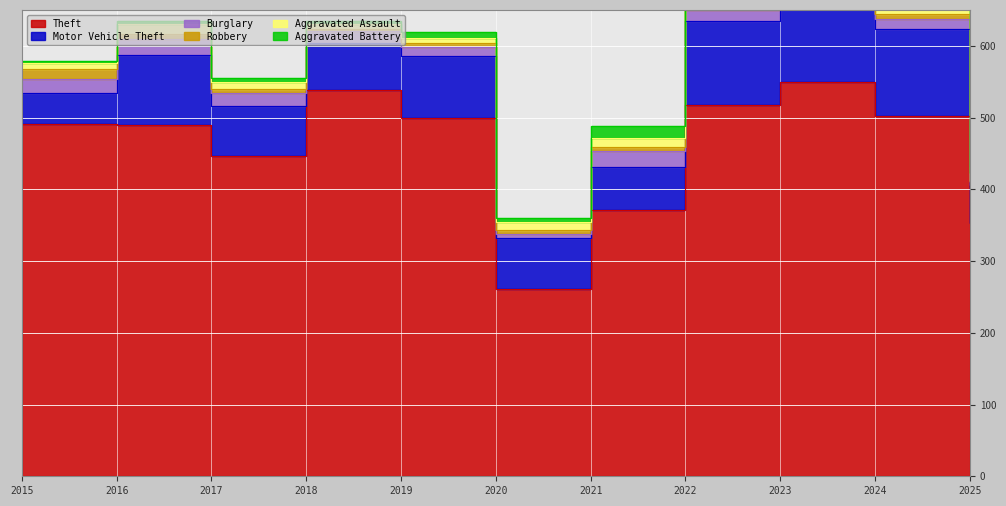

What is the value of the Motor Vehicle Theft point at the 6th from the left?

71